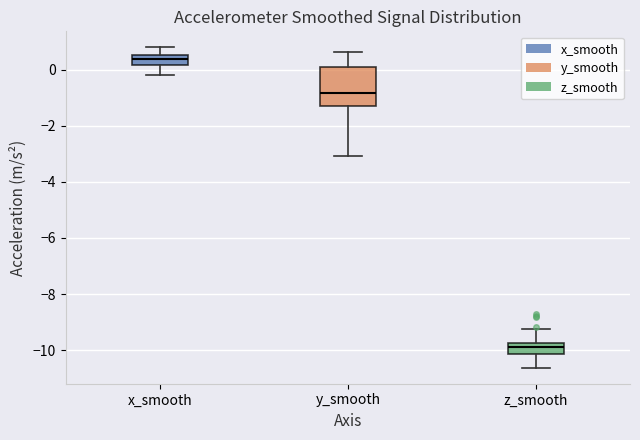

Reading left to right, read every box against the y-axis: the position of its median line, the range the box covers, and the ends of its whiskers. The values are not printed on the chart, so give them approximately, as read against the axis.

x_smooth: median 0.4, box 0.2 to 0.6, whiskers -0.2 to 0.8
y_smooth: median -0.8, box -1.2 to 0.0, whiskers -3.0 to 0.6
z_smooth: median -9.8 (inside the box), box -10.2 to -9.8, whiskers -10.6 to -9.2